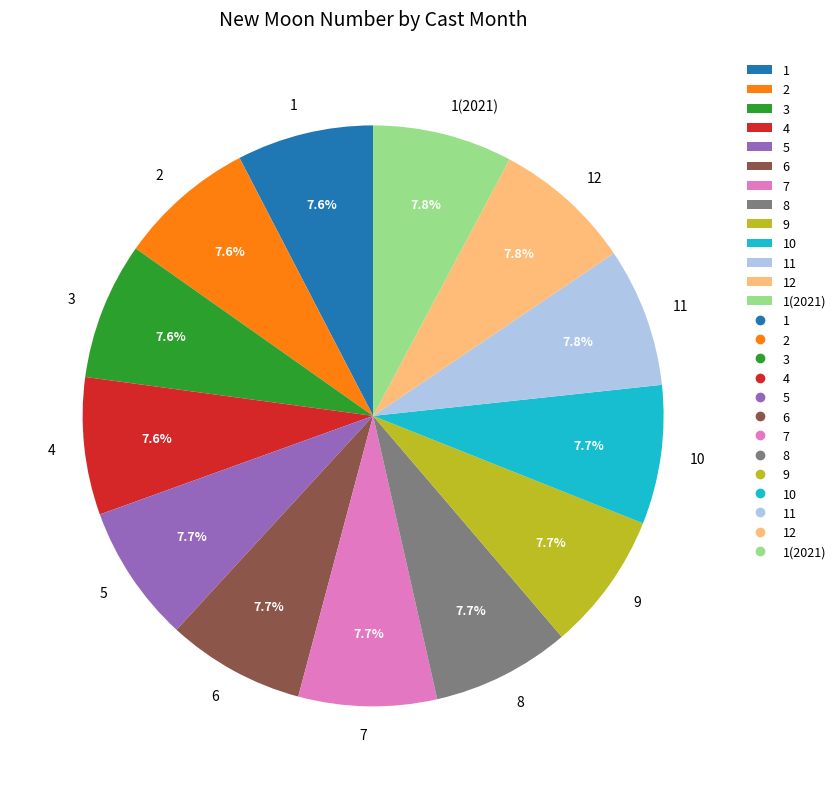

How much of the chart is everything except 10?

92.3%